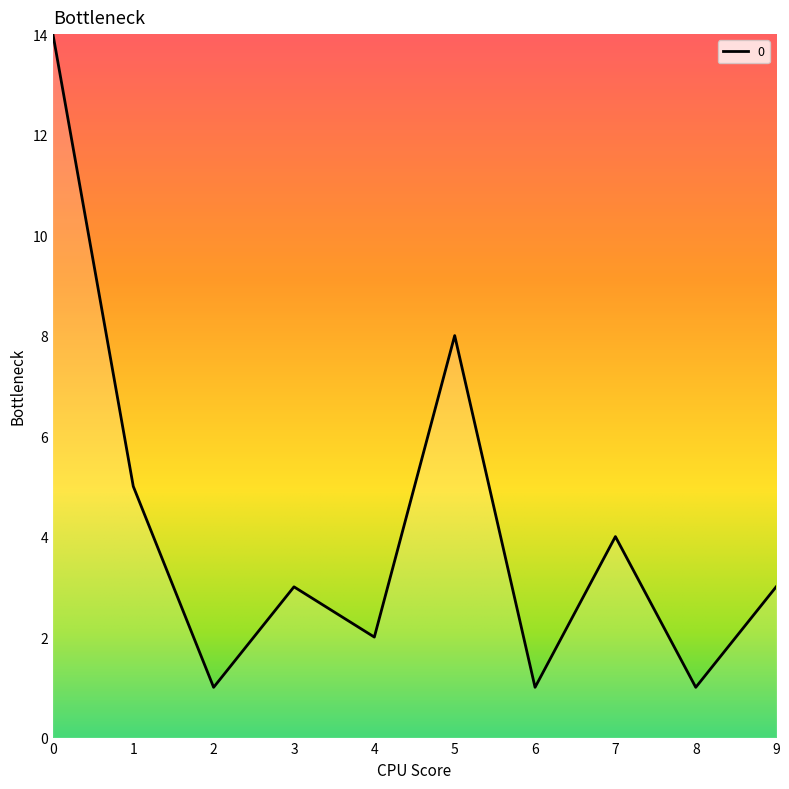

What is the maximum value shown in the chart?

14